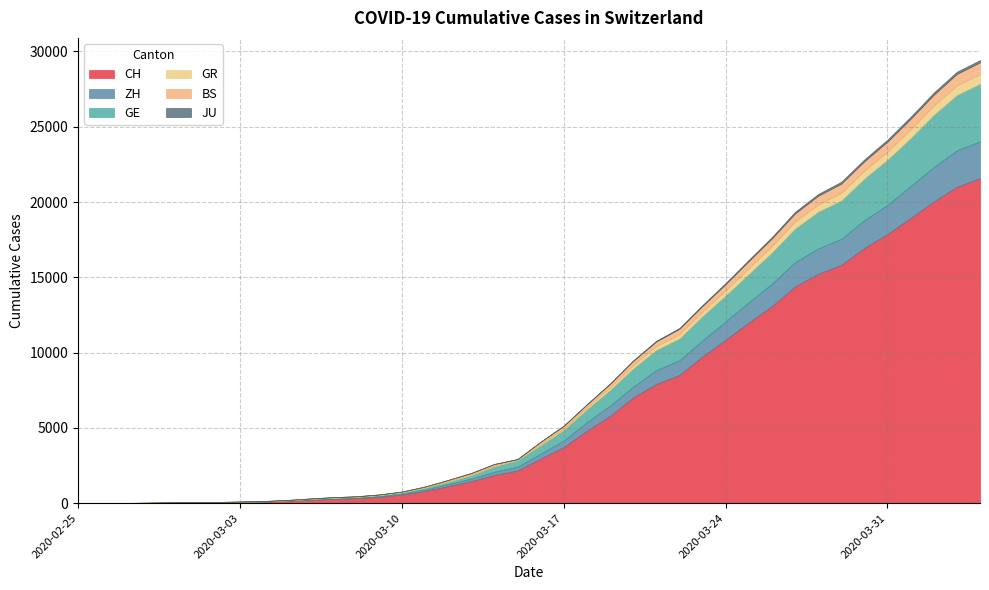

How many lines are shown in the chart?

6